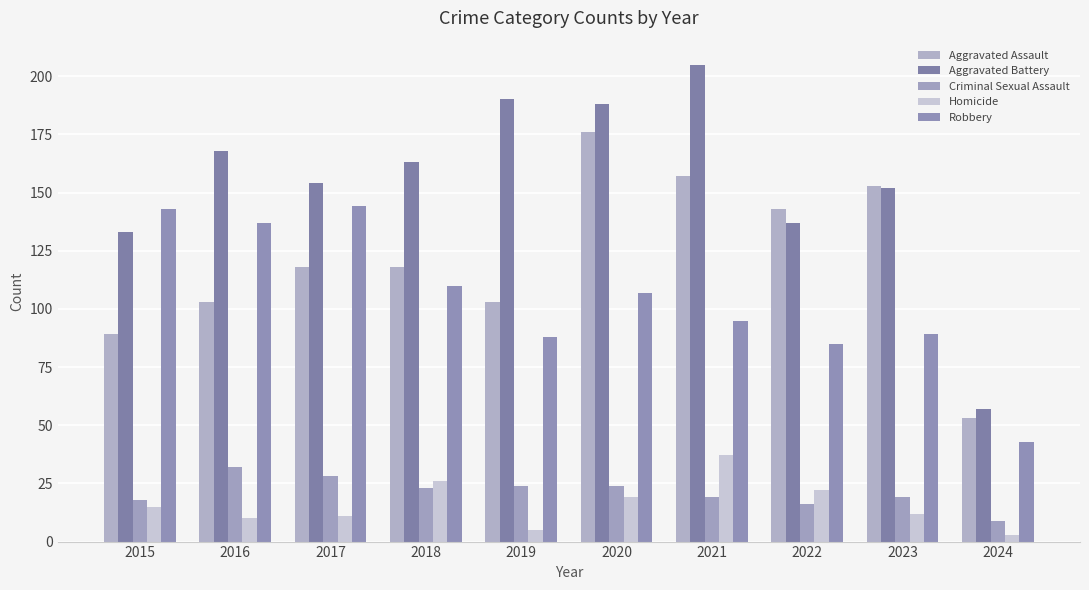

What is the difference between the second highest and second lowest values in the Robbery series?

58